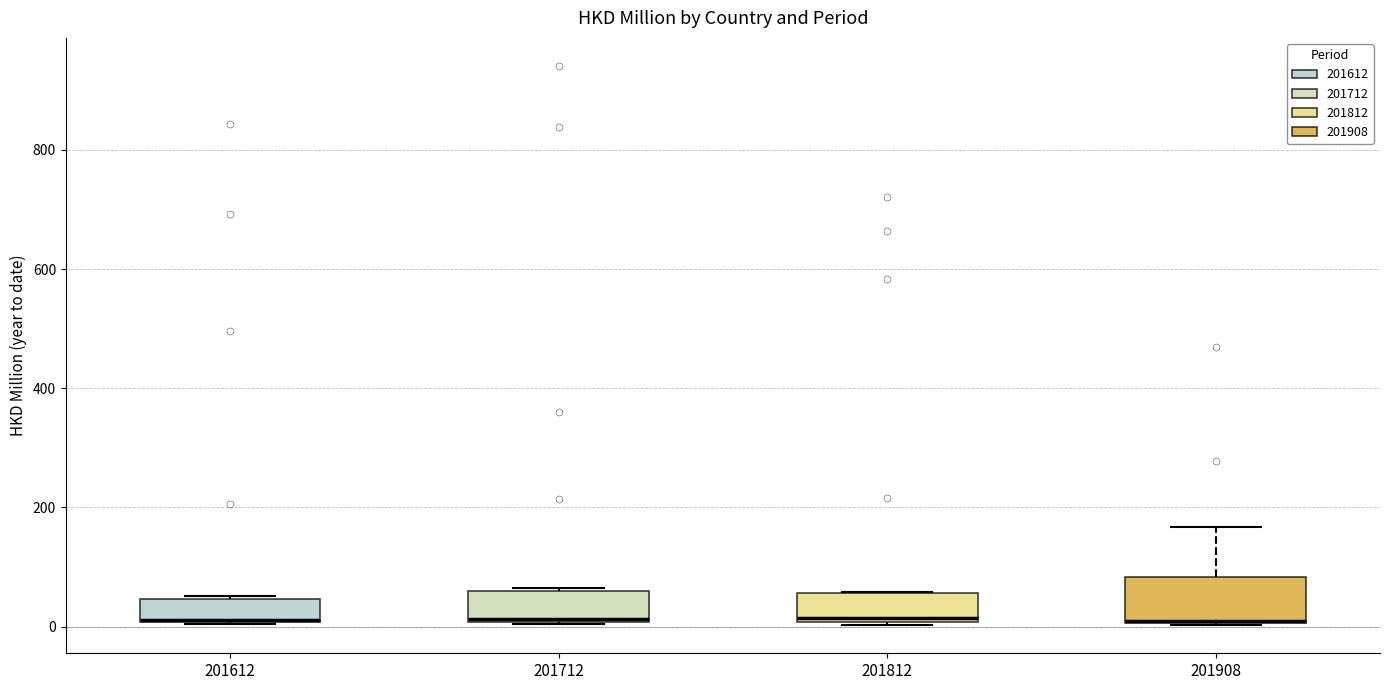

Reading left to right, transcribe this box plot: for each box, give where its median line is, the range the box spans, and where its two whiskers end, as read against the y-axis. The values are not printed on the chart, so give them approximately, as read against the axis.

201612: median 20 (drawn on the box's lower edge), box 0 to 40, whiskers 0 to 60
201712: median 20, box 0 to 60, whiskers 0 to 60
201812: median 20, box 0 to 60, whiskers 0 (just below the box's lower edge) to 60
201908: median 0 (drawn on the box's lower edge), box 0 to 80, whiskers 0 to 160